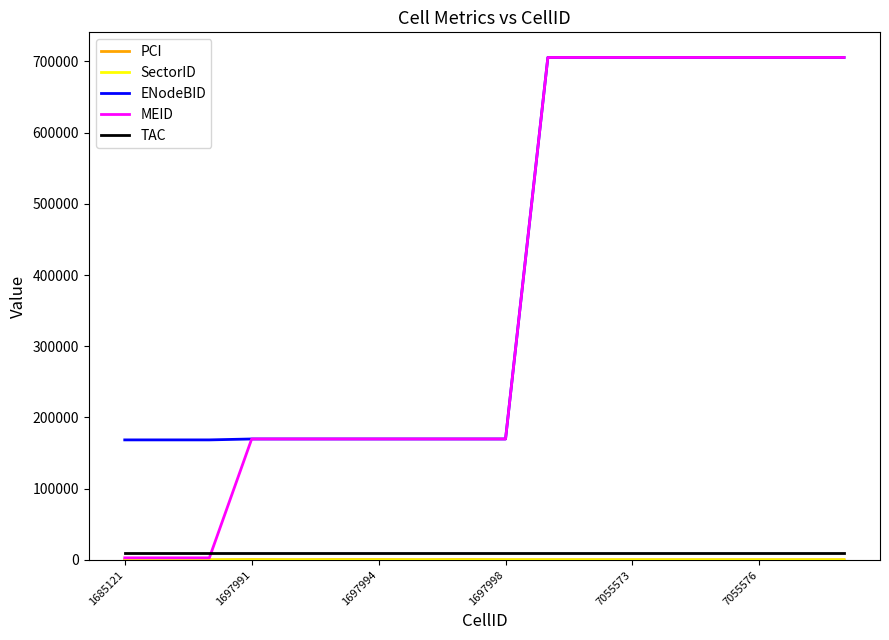

What is the greatest value displayed?

705557